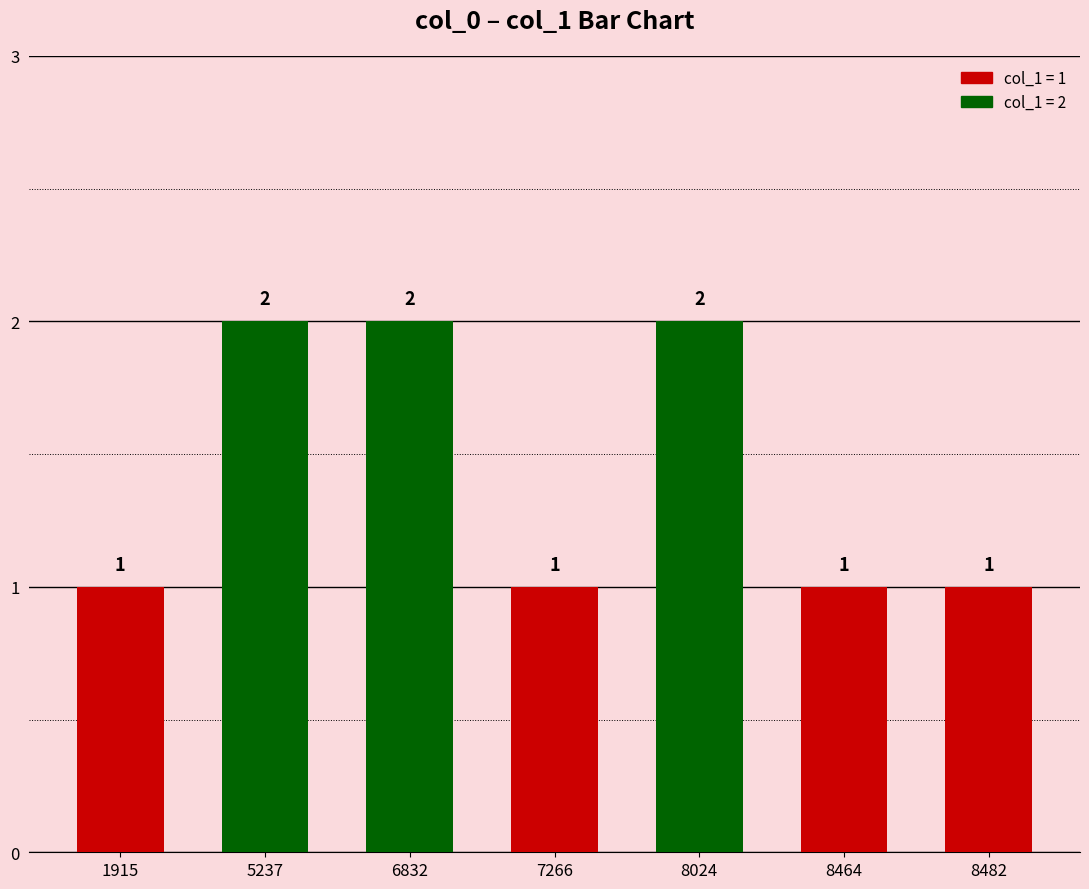

How many values are between 1 and 2?

7